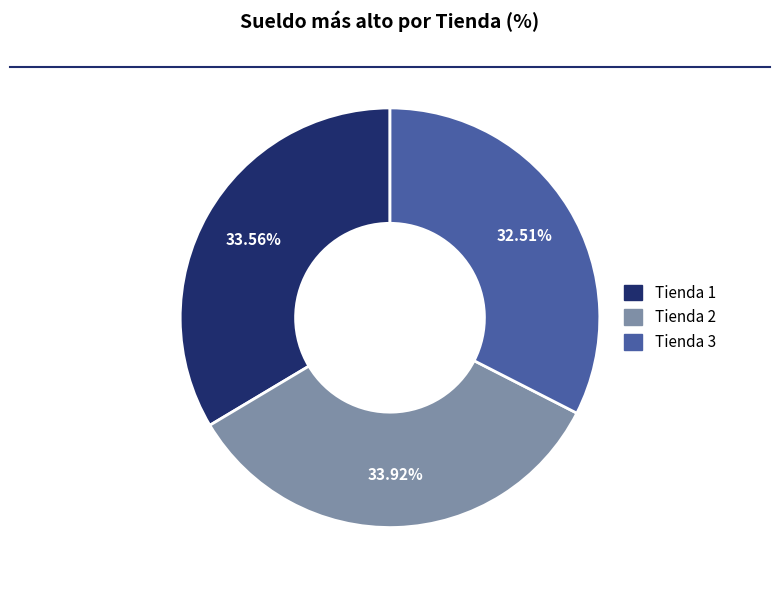

Is it true that Tienda 2 is 21% of the pie?

False